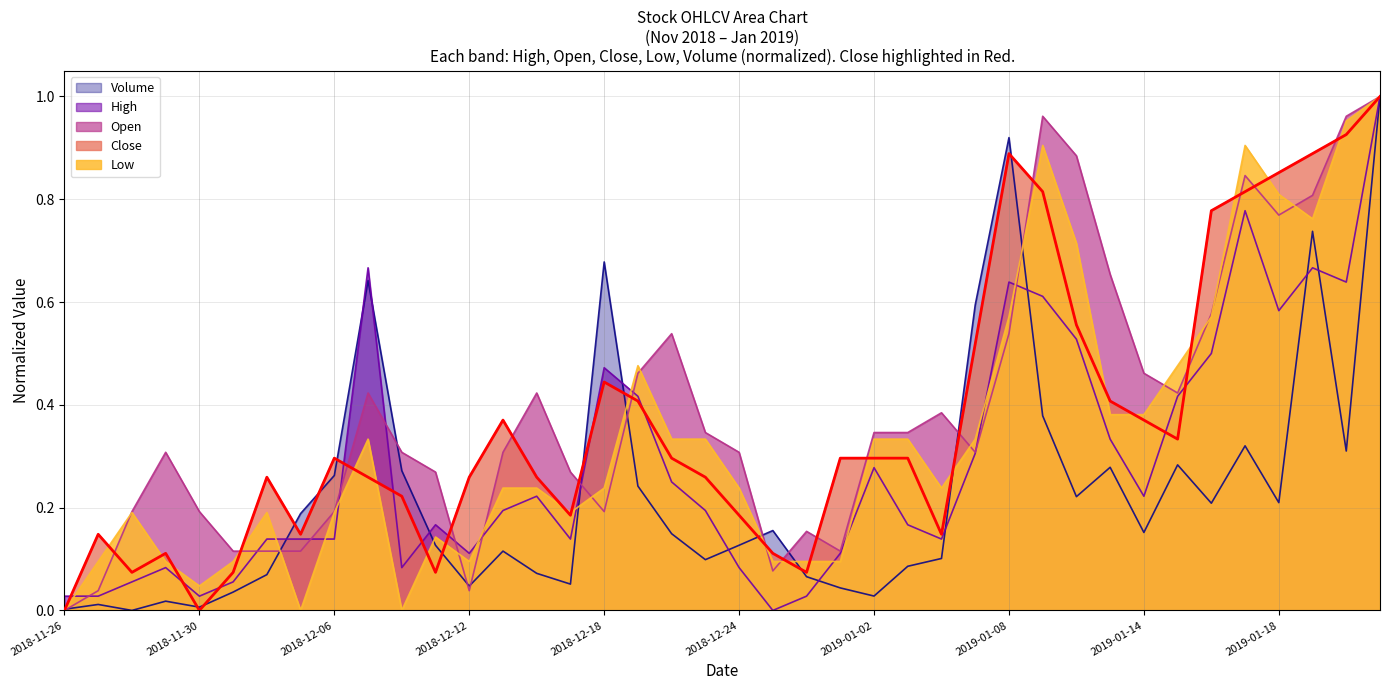

How many lines are shown in the chart?

5